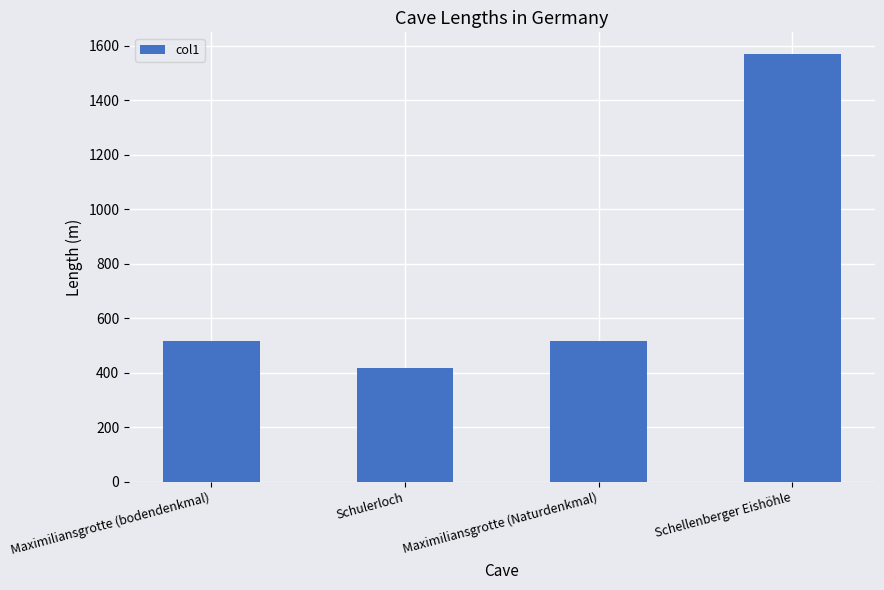

What is the sum of all values?

3023